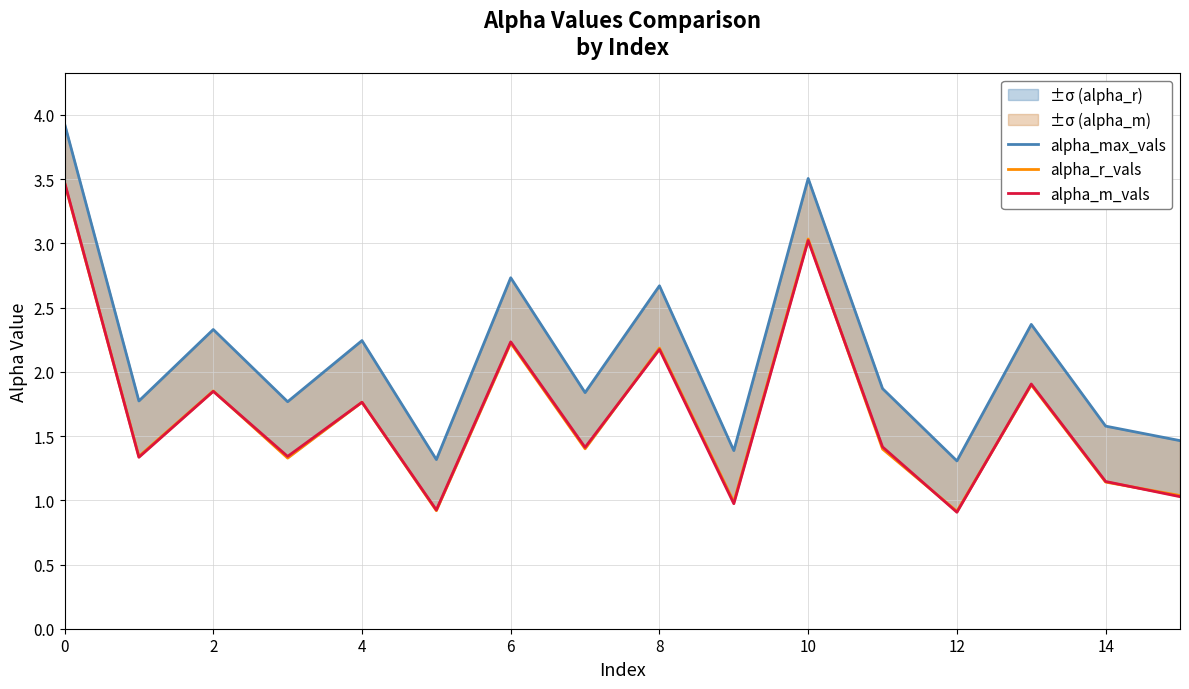

Which series has the largest total across all categories?

alpha_max_vals